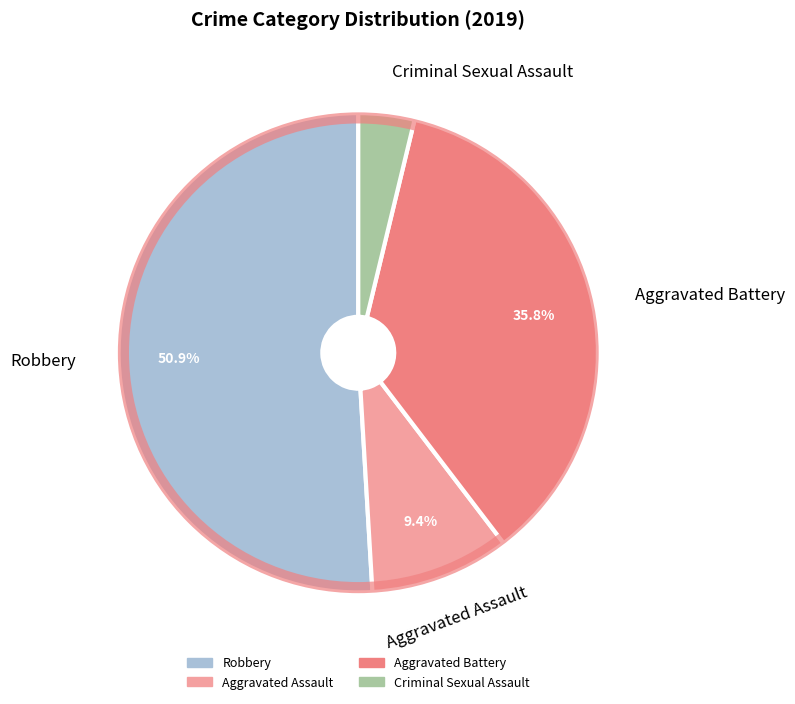

Does any single category account for the majority?

Yes